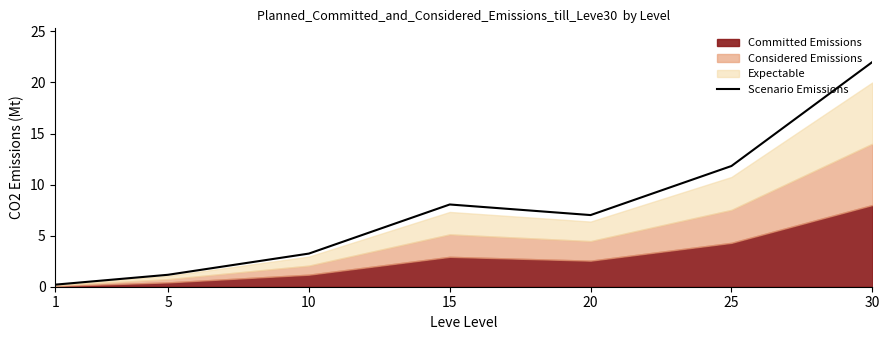

Rank the categories by value from highest to lowest.

30, 25, 15, 20, 10, 5, 1